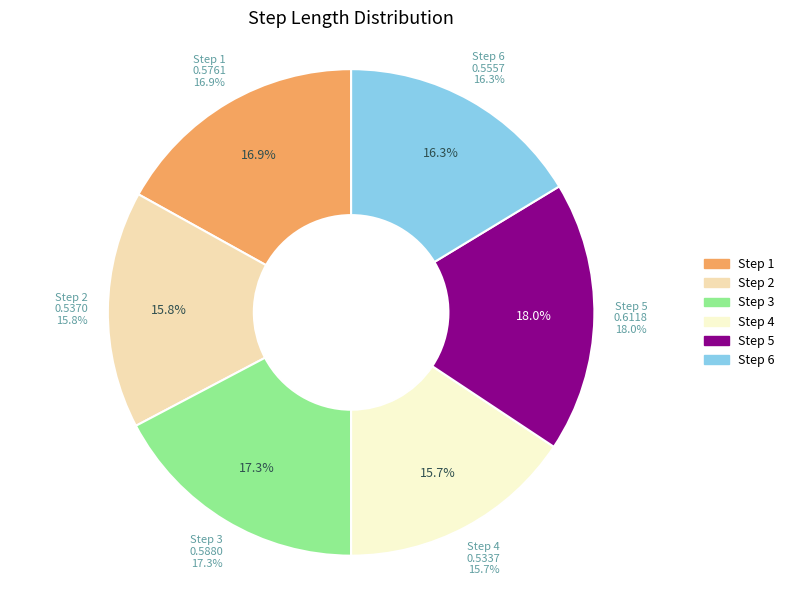

What percentage is the 2 slice, to the nearest percent?

16%